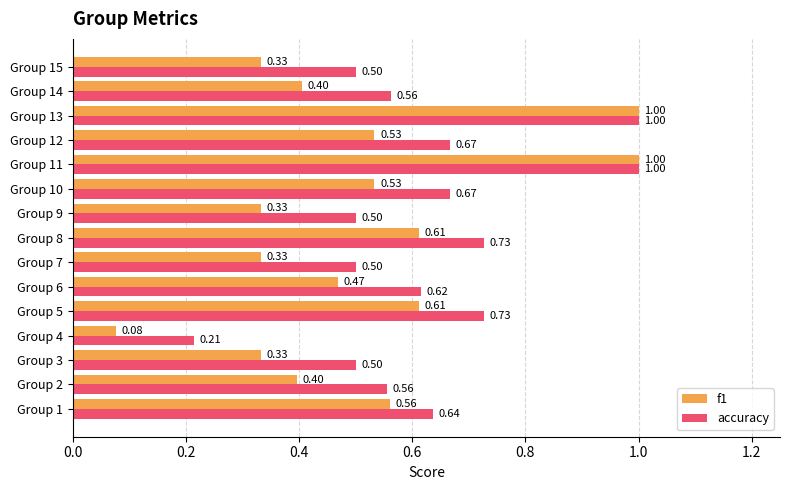

What is the difference between the maximum and minimum values in the f1 series?

0.9